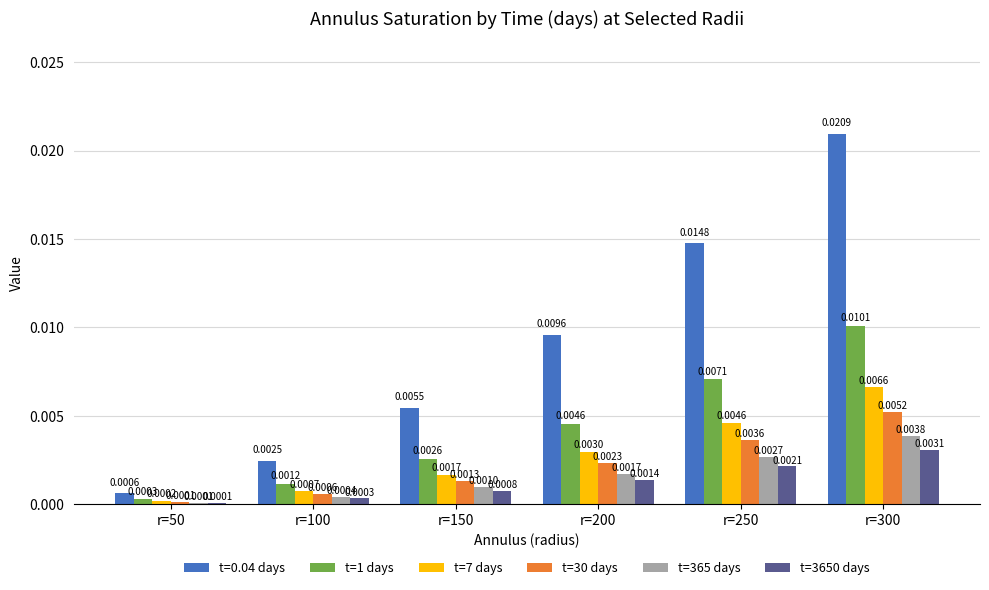

At which category is the sum across all series the highest?

r=300